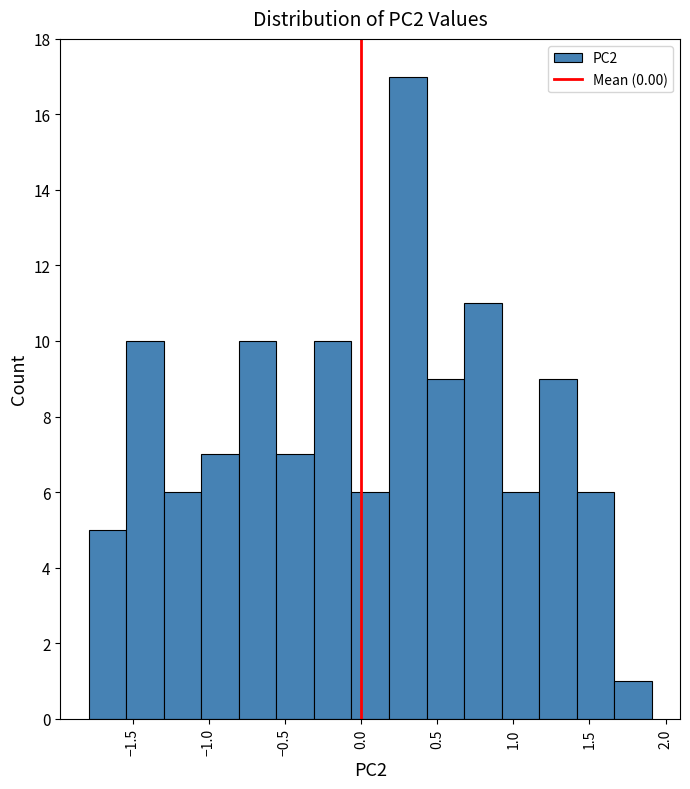

Reading left to right, list every bar in this chart as the range it spans on the x-axis followed by its height. Neither the bar edges nor the heights are printed on the chart, so give them approximately, as read against the axes.

-1.80 to -1.55: 5
-1.55 to -1.30: 10
-1.30 to -1.05: 6
-1.05 to -0.80: 7
-0.80 to -0.55: 10
-0.55 to -0.30: 7
-0.30 to -0.05: 10
-0.05 to 0.20: 6
0.20 to 0.45: 17
0.45 to 0.70: 9
0.70 to 0.90: 11
0.90 to 1.15: 6
1.15 to 1.40: 9
1.40 to 1.65: 6
1.65 to 1.90: 1